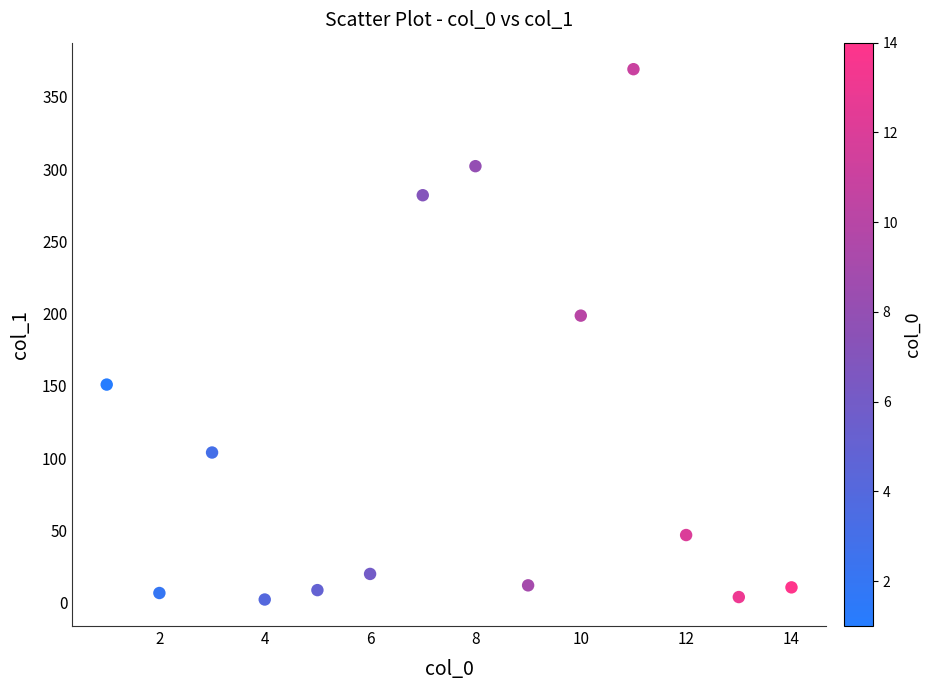

What Y value in the scatter plot is closest to 185?

198.6